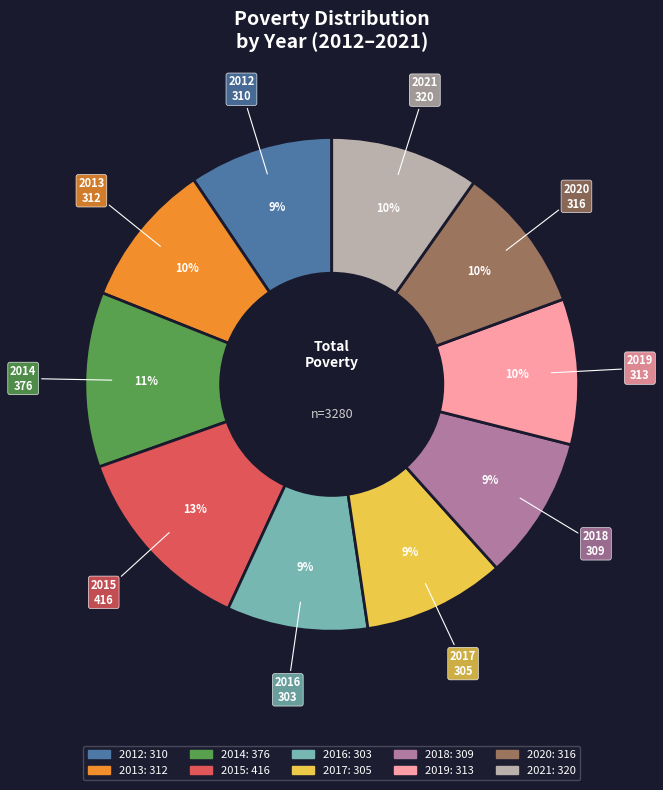

To the nearest percent, what is the combined percentage of 2012 and 2015?

22%